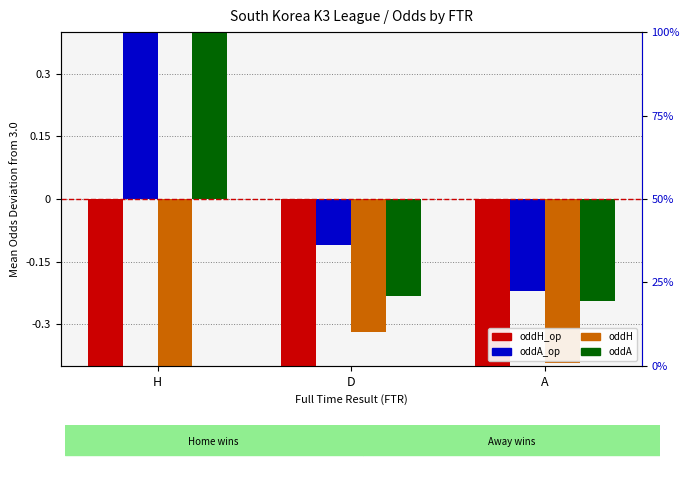

What are all the series names shown in the legend?

oddH_op, oddA_op, oddH, oddA